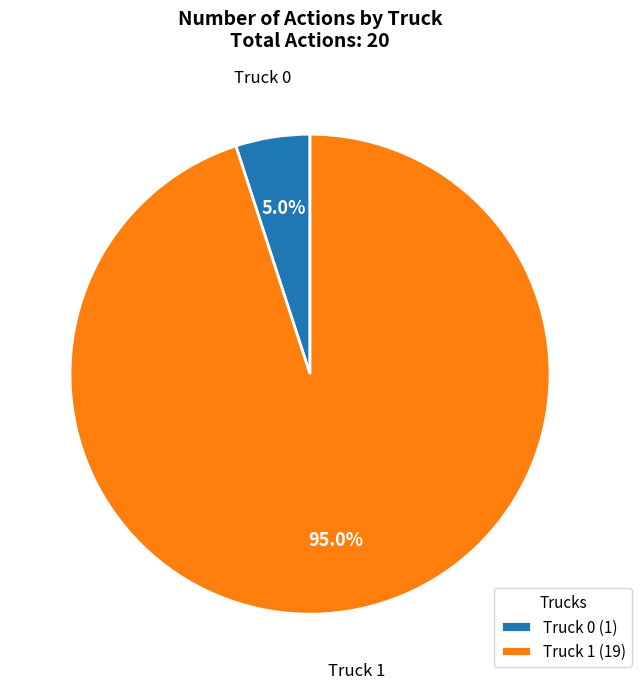

Rank the categories by value from highest to lowest.

Truck 1, Truck 0